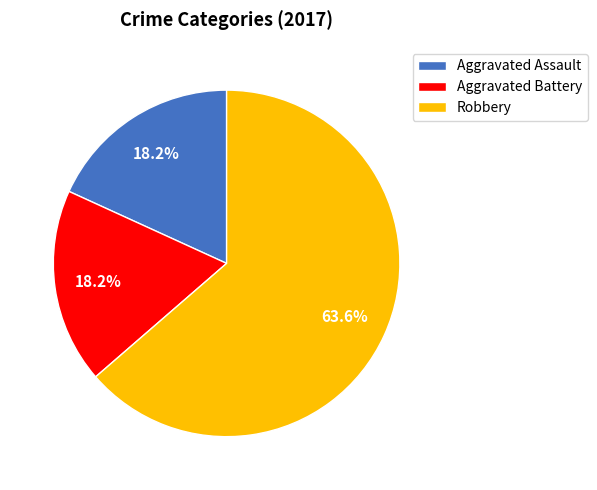

Does any single category account for the majority?

Yes